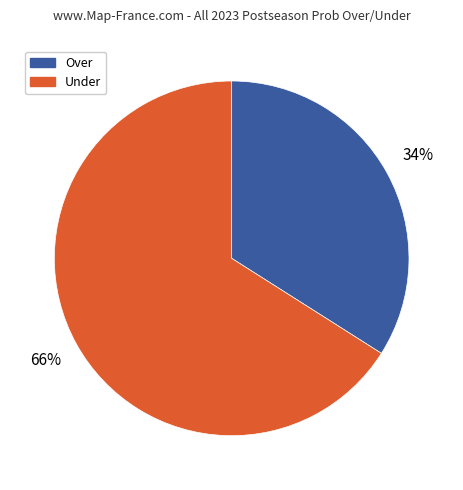

To the nearest percent, what is the combined percentage of Over and Under?

100%